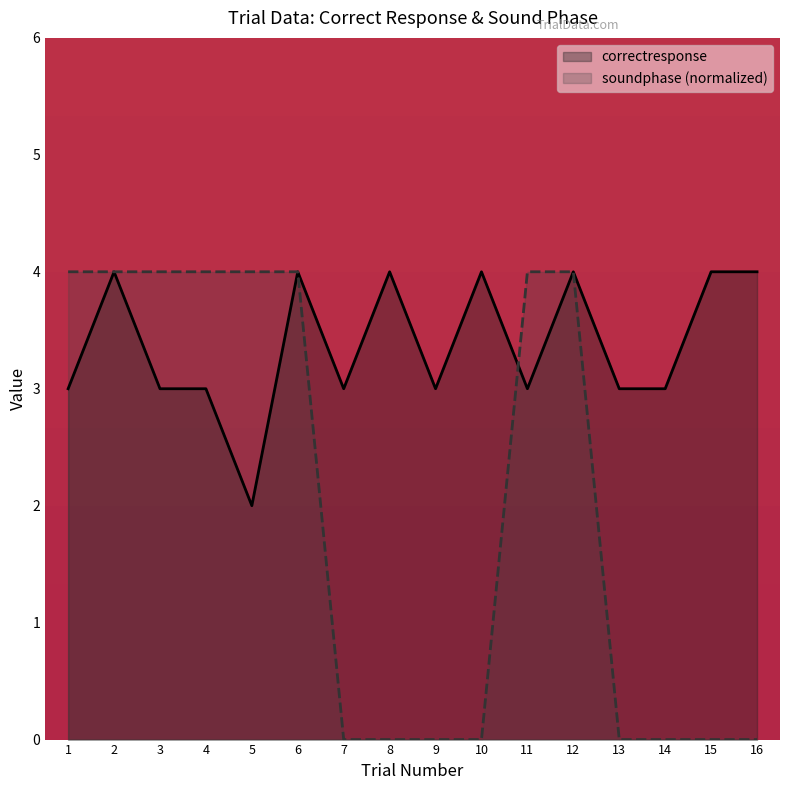

What is the difference between the maximum and minimum values in the correctresponse series?

2